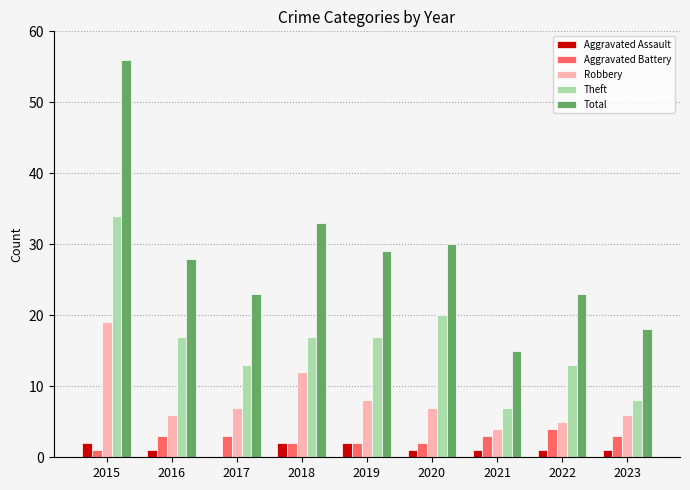

At which label is Total closest to 35?

2018